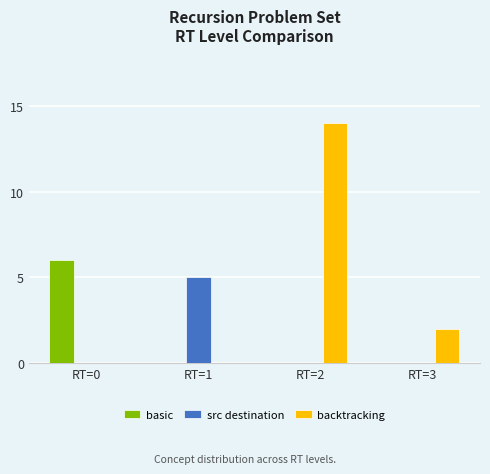

Which series changed the most between RT=0 and RT=3?

basic